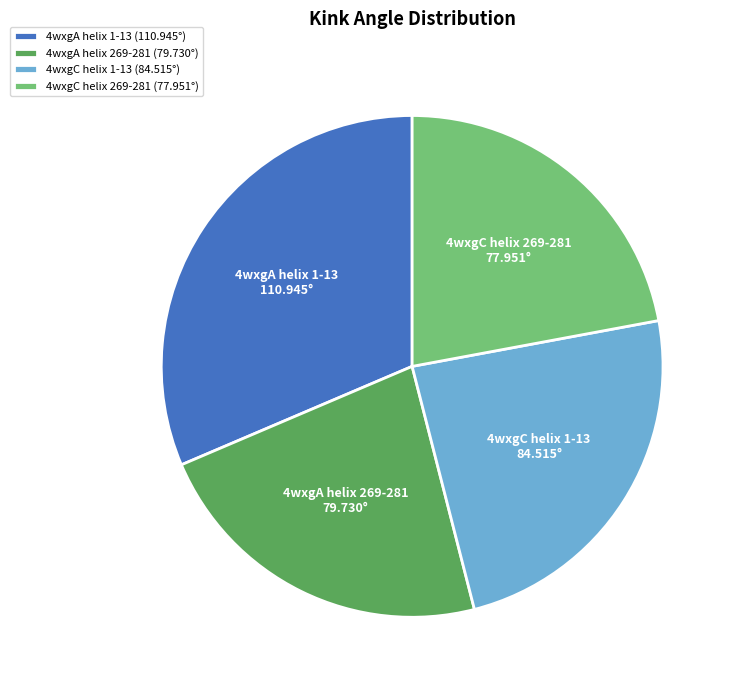

What is the smallest slice in the pie chart?

4wxgC helix 269-281